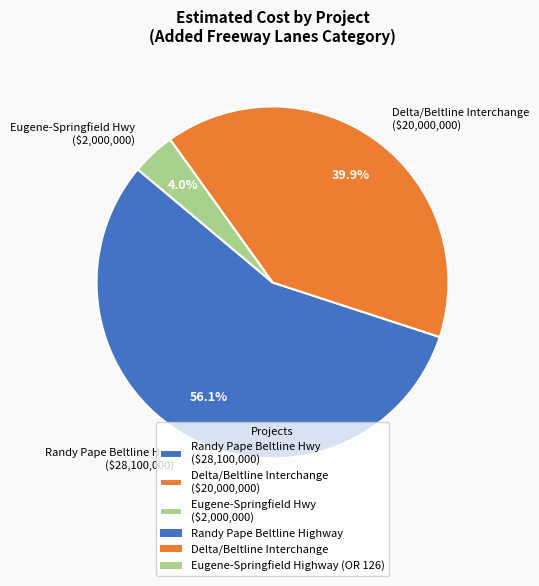

What is the largest slice in the pie chart?

Randy Pape Beltline Hwy ($28,100,000)